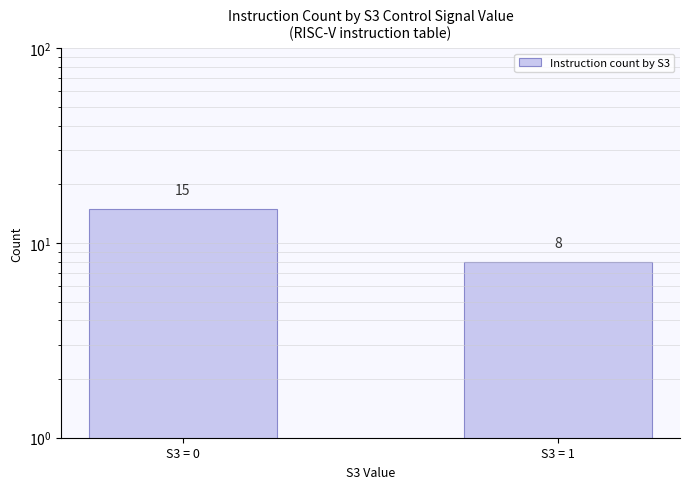

Is it true that the value at S3 = 0 is 24?

False